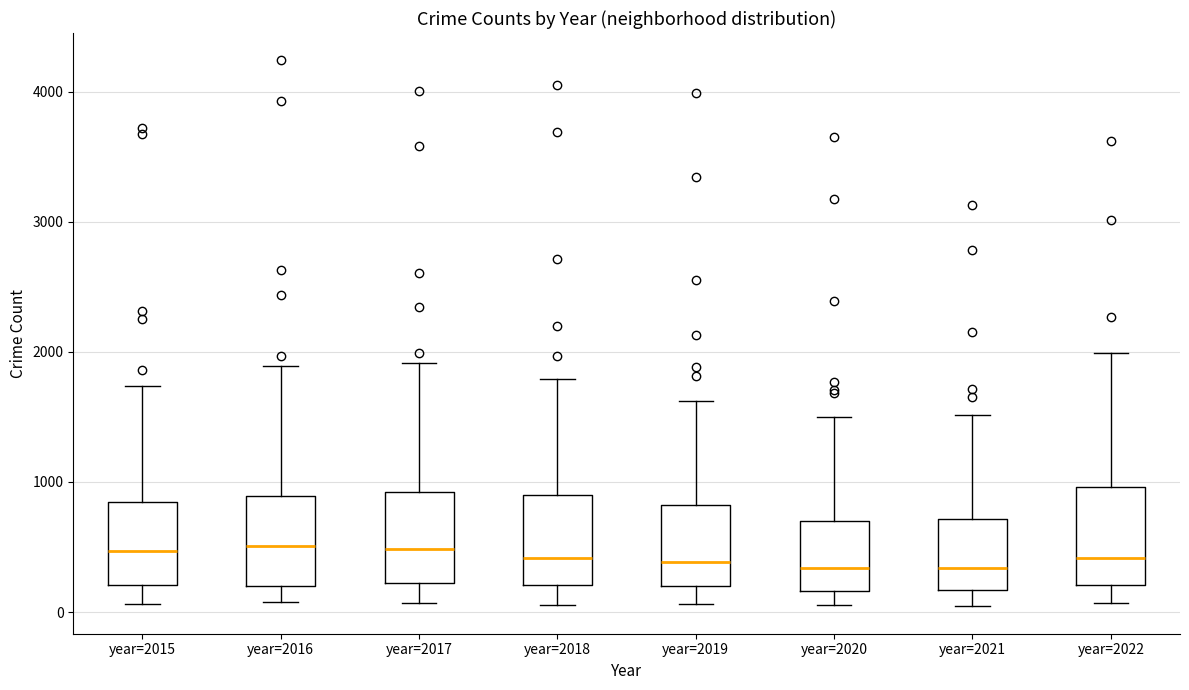

Reading left to right, transcribe this box plot: for each box, give where its median line is, the range the box spans, and where its two whiskers end, as read against the y-axis. The values are not printed on the chart, so give them approximately, as read against the axis.

year=2015: median 500, box 200 to 800, whiskers 100 to 1700
year=2016: median 500, box 200 to 900, whiskers 100 to 1900
year=2017: median 500, box 200 to 900, whiskers 100 to 1900
year=2018: median 400, box 200 to 900, whiskers 100 to 1800
year=2019: median 400, box 200 to 800, whiskers 100 to 1600
year=2020: median 300, box 200 to 700, whiskers 100 to 1500
year=2021: median 300, box 200 to 700, whiskers 0 to 1500
year=2022: median 400, box 200 to 1000, whiskers 100 to 2000